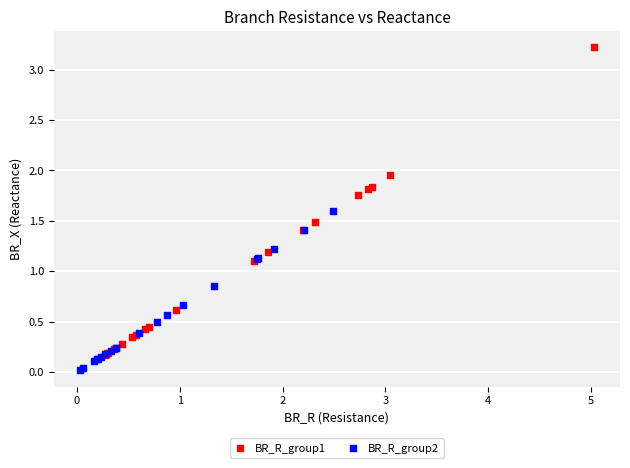

Which series has the widest spread of Y values?

BR_R_group1